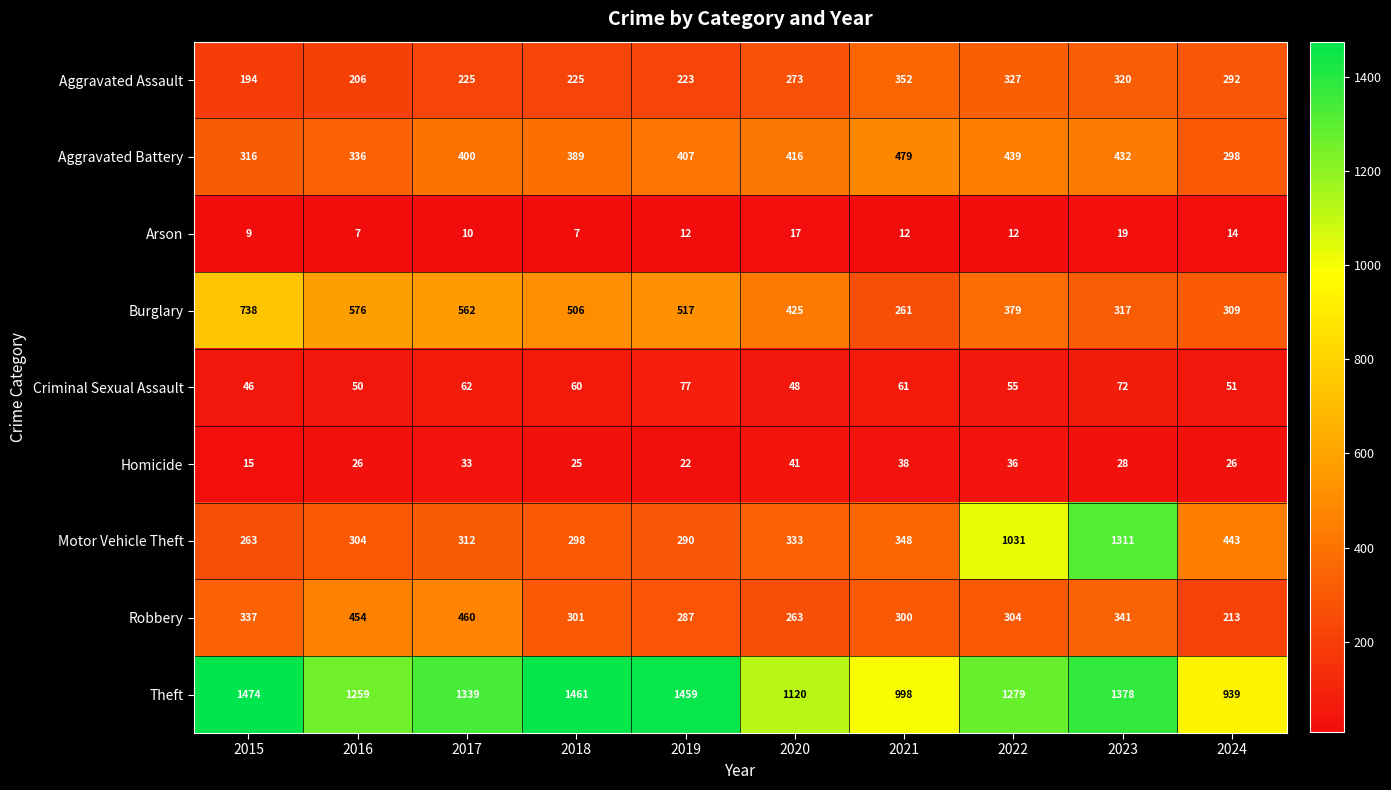

The value of Homicide at 2015 is 22. True or false?

False